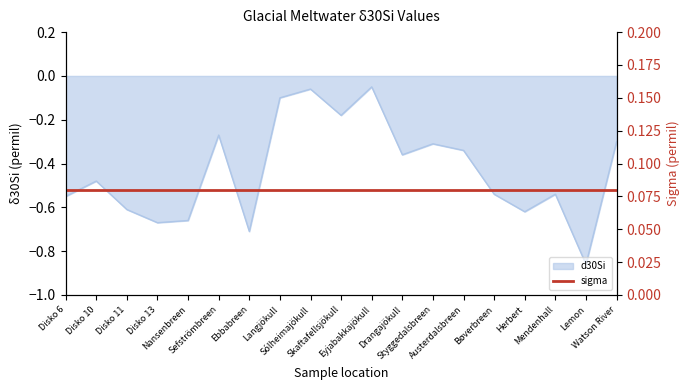

What is the value of the 1st point from the left?

-0.6